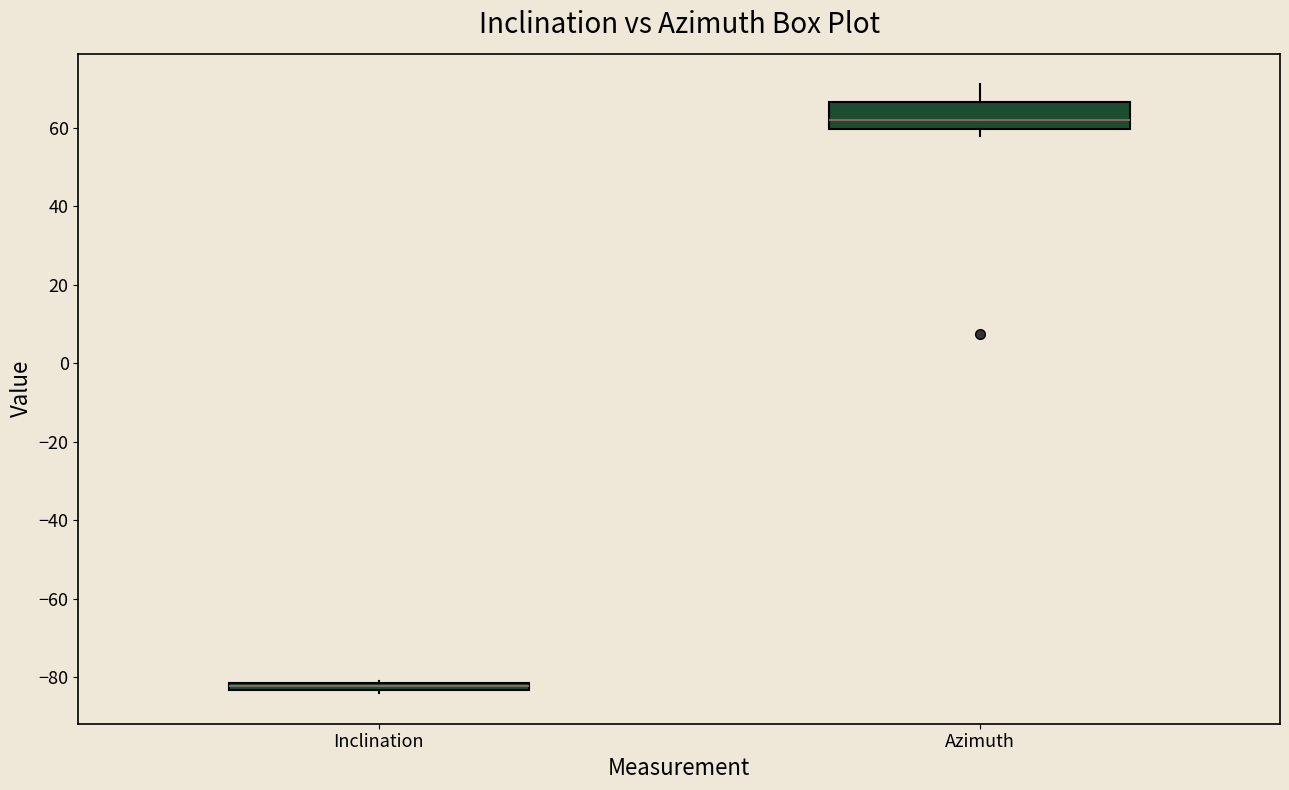

Comparing the boxes themselves (not the whiskers), which one is the tallest?

Azimuth